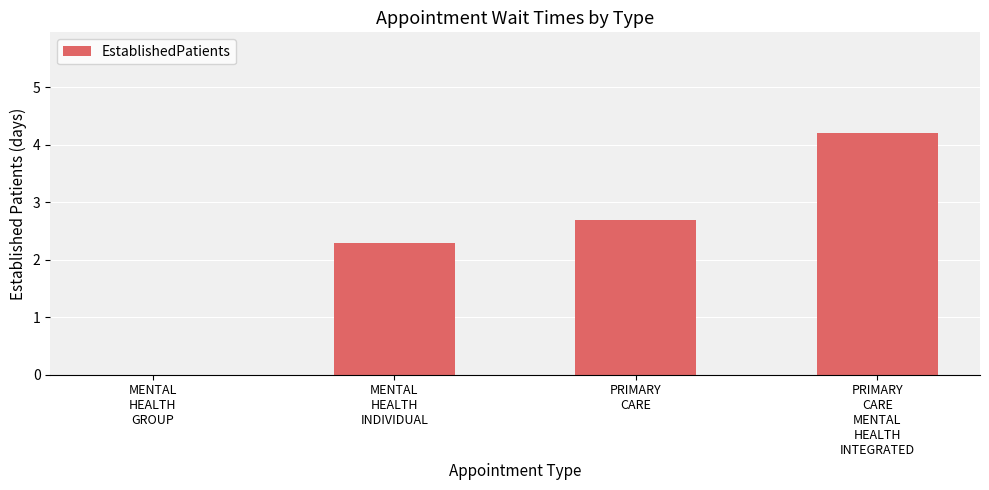

What is the sum of all values?

9.2